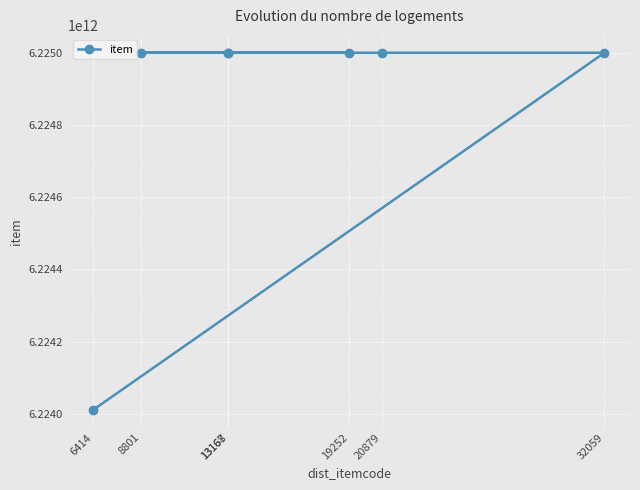

What position from the left is 20879?

5